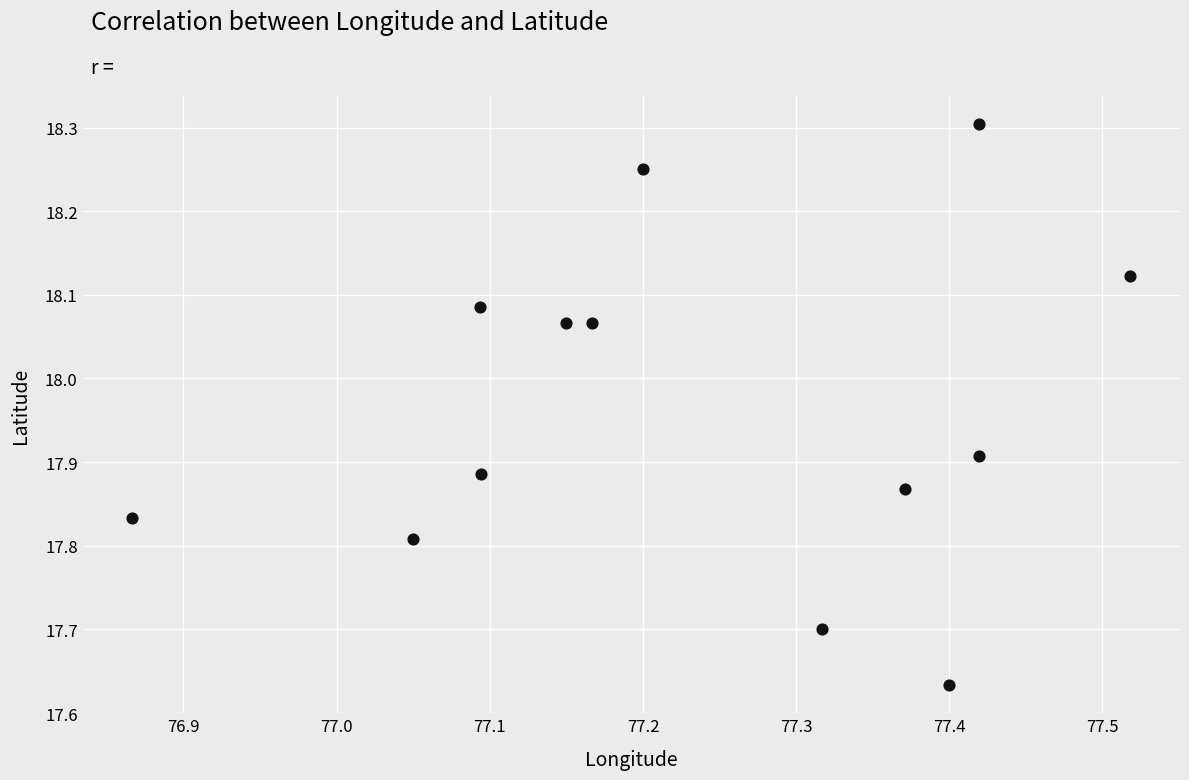

What is the range of X values (max minus min)?

0.7